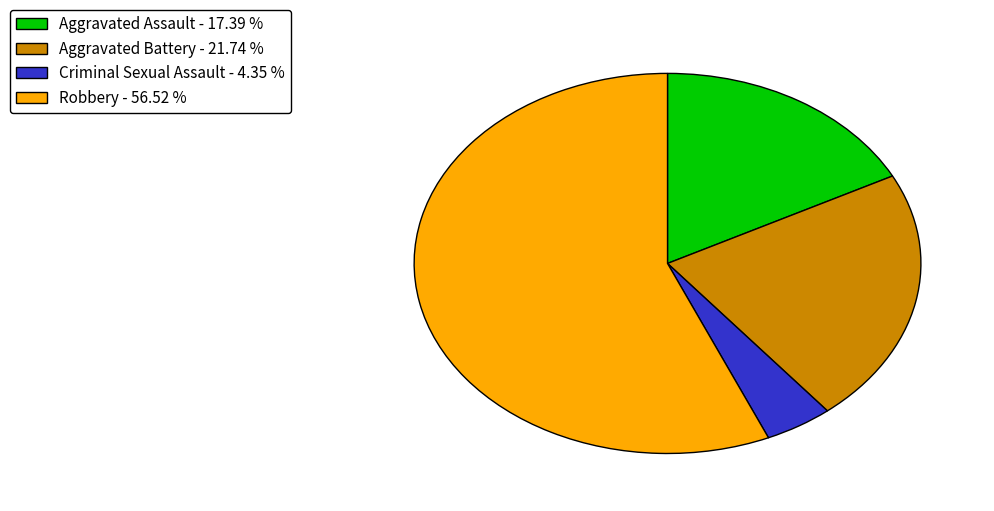

Do Criminal Sexual Assault - 4.35 % and Robbery - 56.52 % together represent more than half of the pie?

Yes